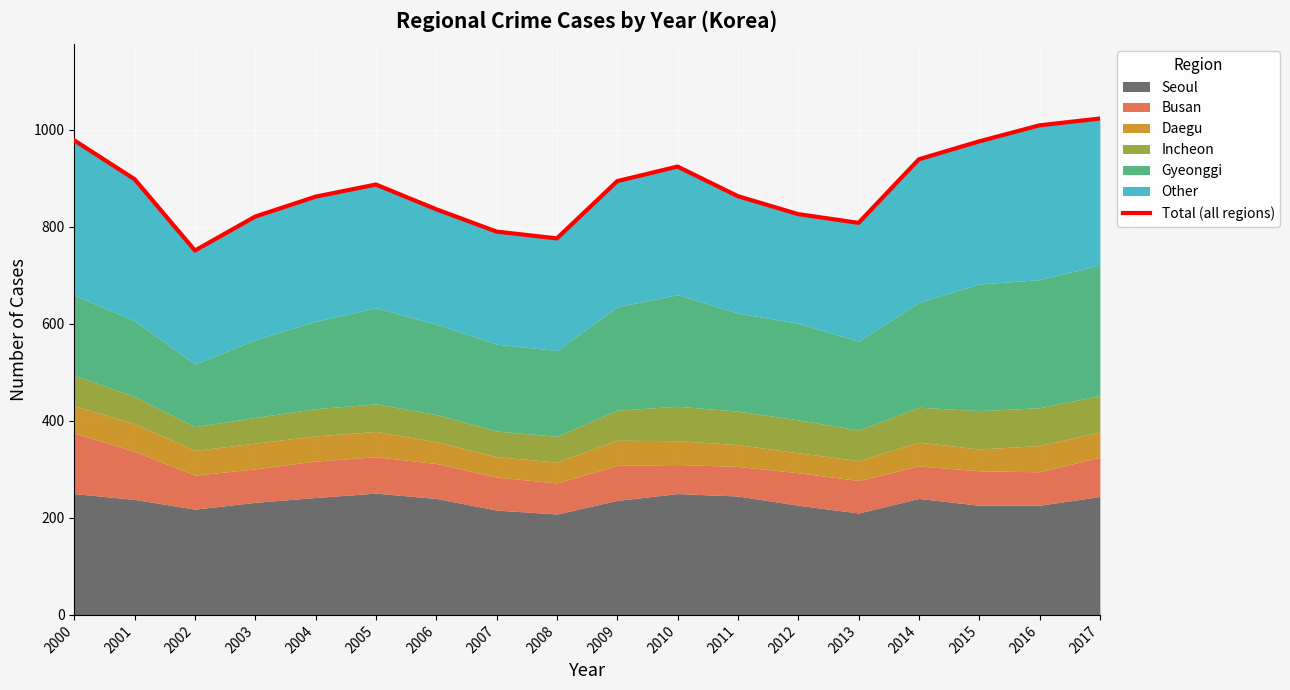

How many data points does each series have?

18